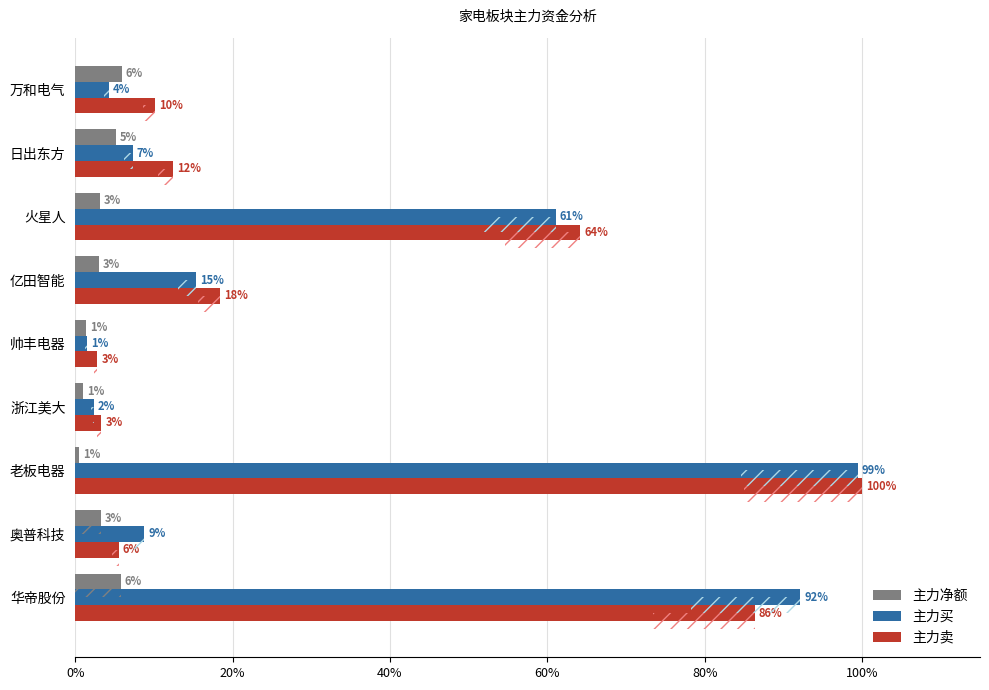

True or false: 主力买 has a value of 10.2 at 日出东方.

False